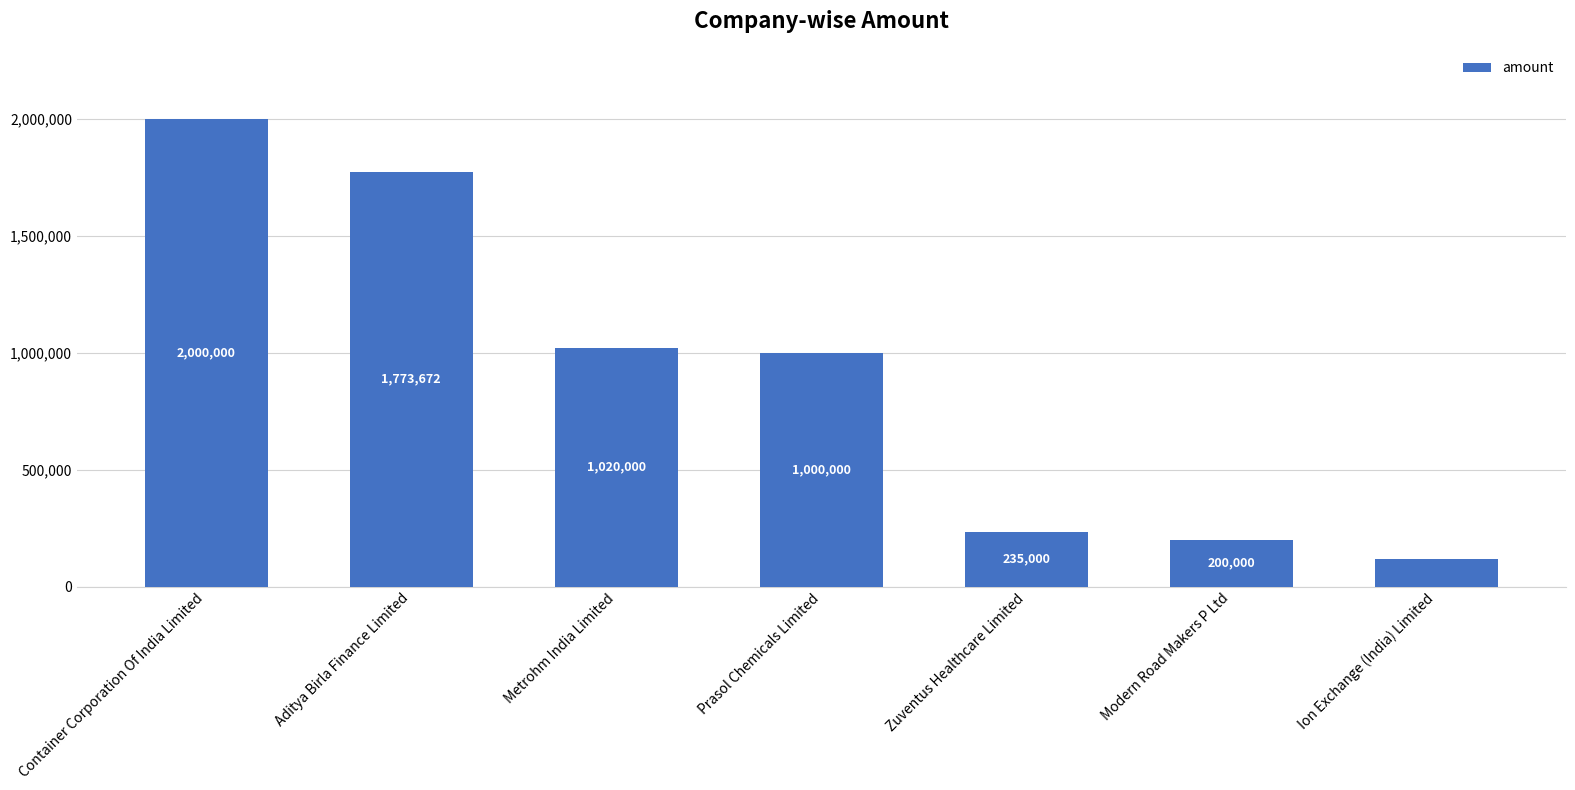

What is the label of the 6th bar from the right?

Aditya Birla Finance Limited